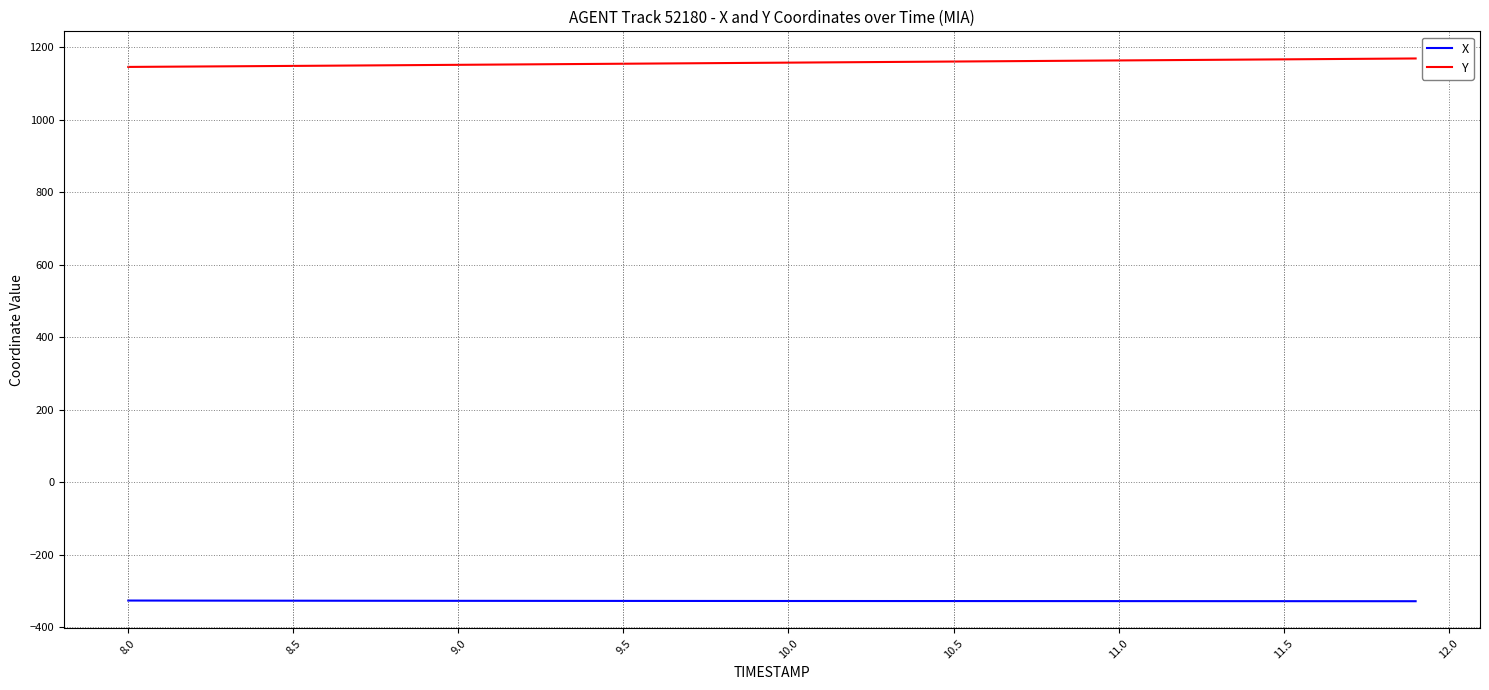

What is the smallest value displayed?

-328.8